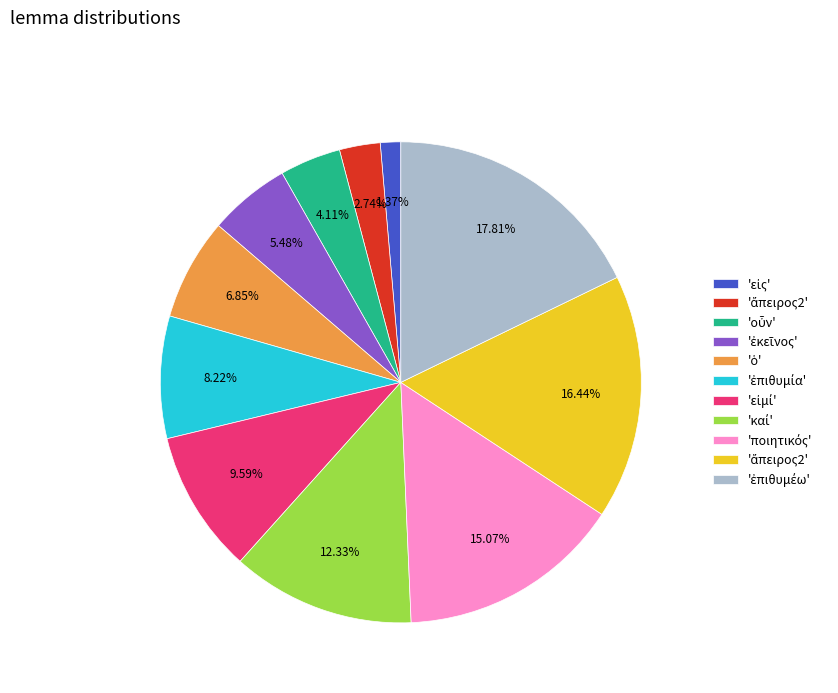

Does any single category account for the majority?

No